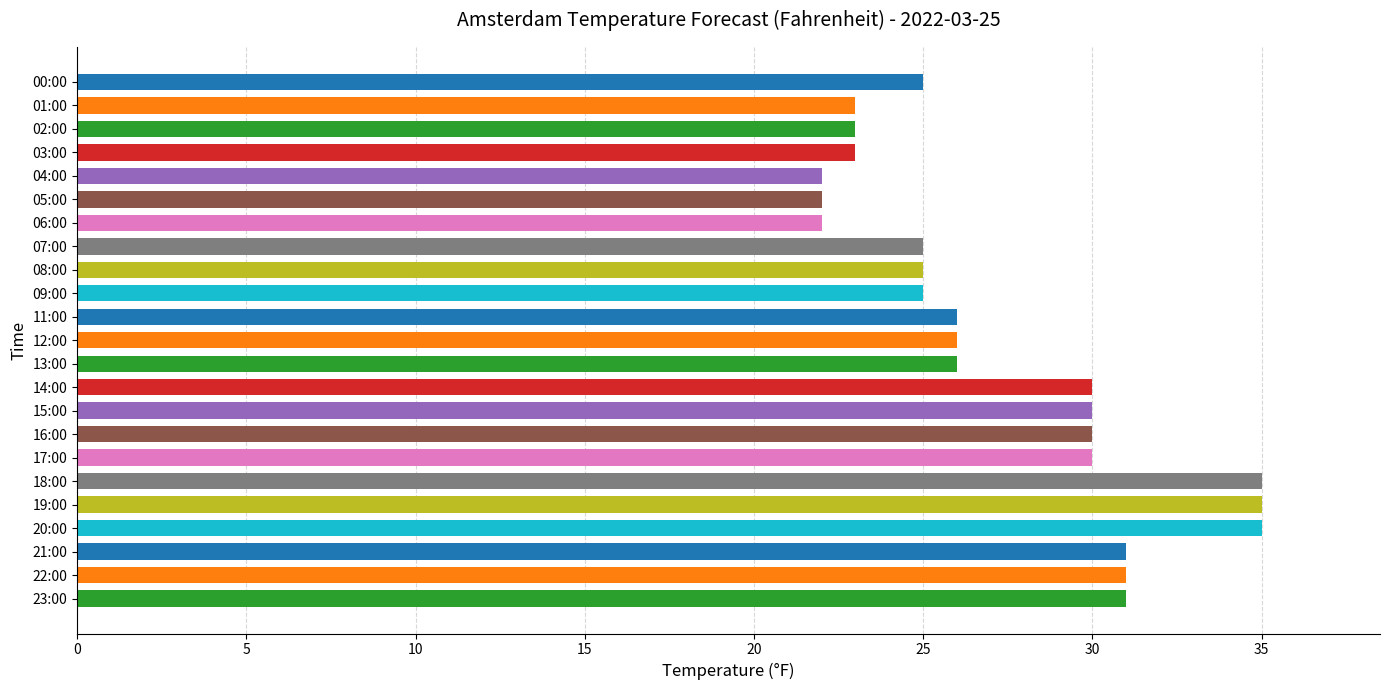

Reading bottom to top, extract all data points from this chart.

31	31	31	35	35	35	30	30	30	30	26	26	26	25	25	25	22	22	22	23	23	23	25